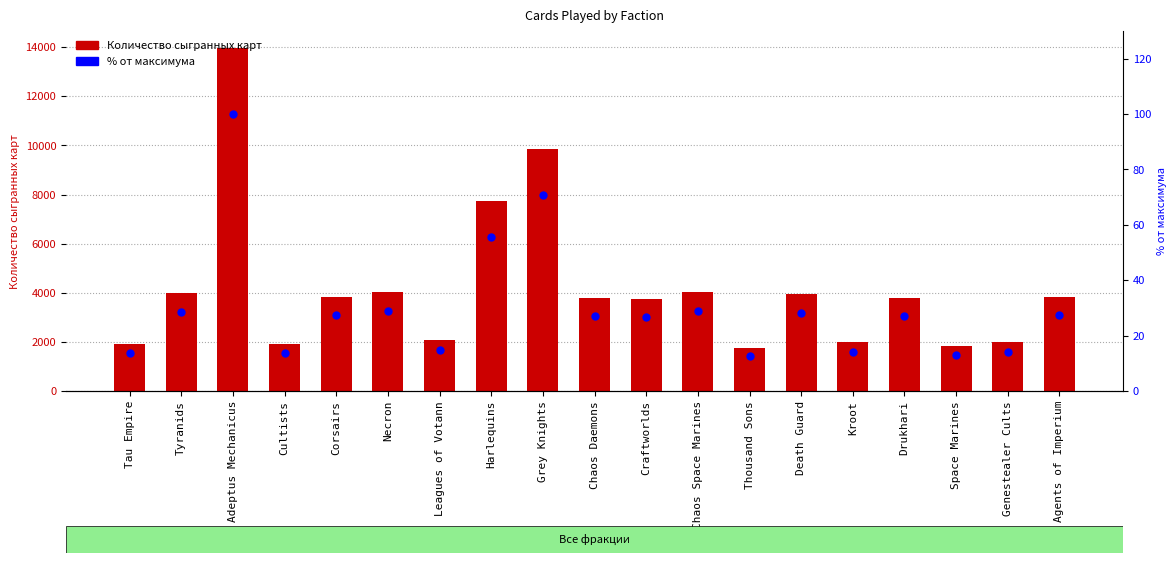

At how many categories does at least one series exceed 1931?

15